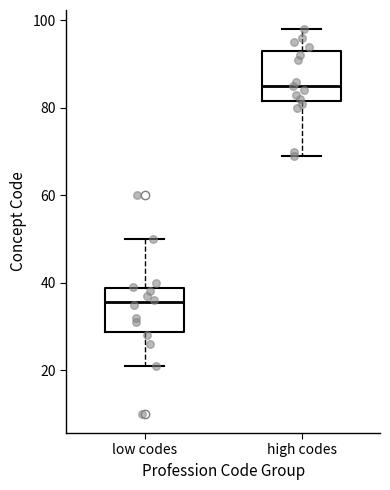

Which box's median line is the highest?

high codes